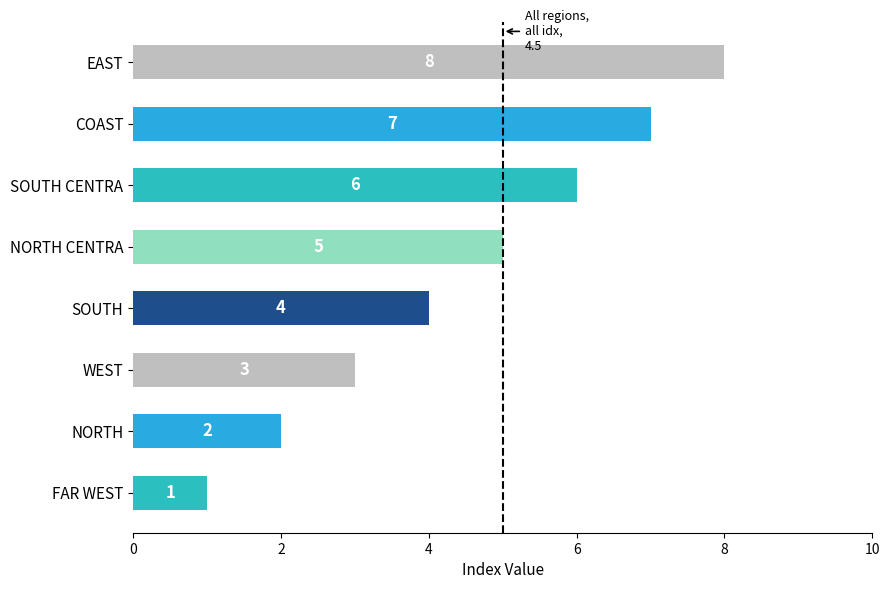

What is the sum of all values?

36